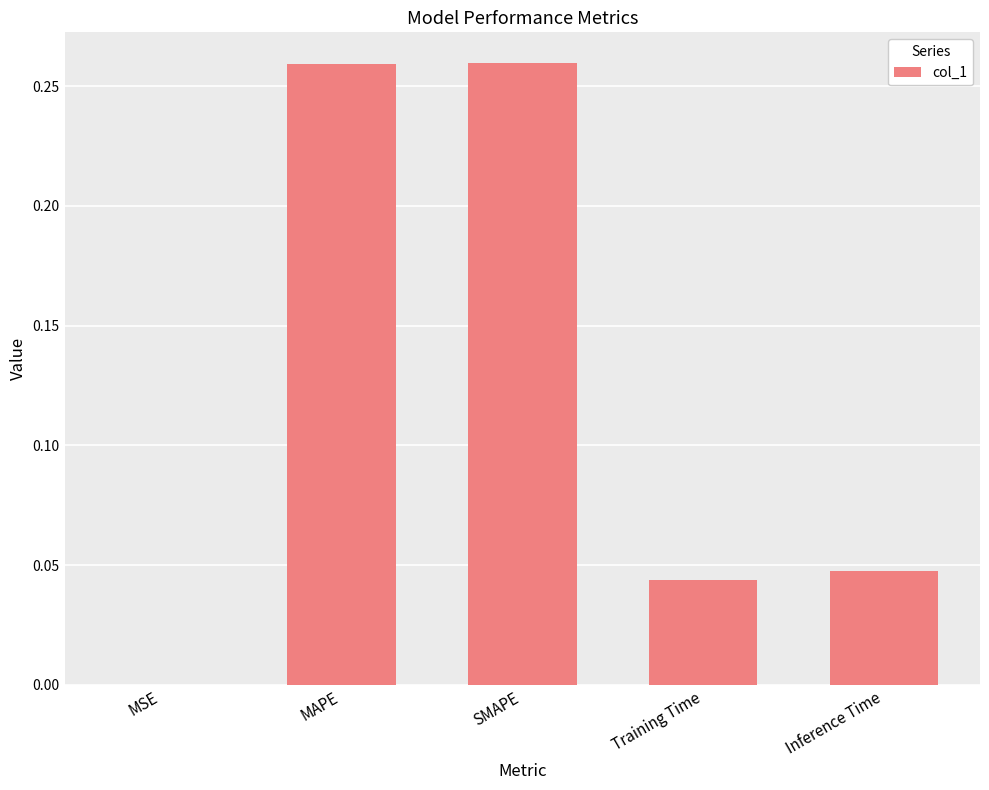

The chart shows a value of 0.0 at Inference Time. True or false?

True